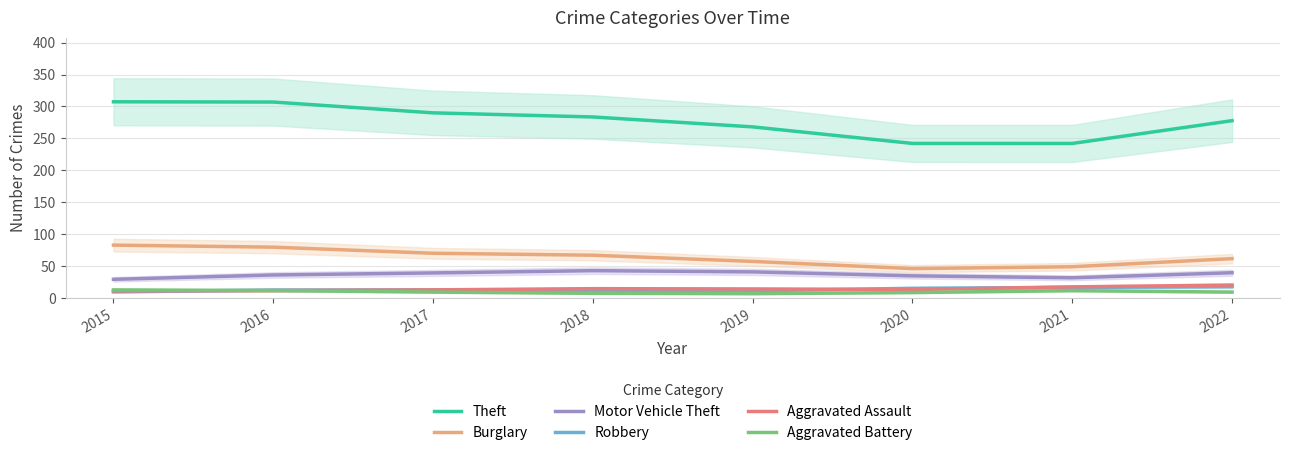

What is the average value of the Aggravated Battery series?

9.9